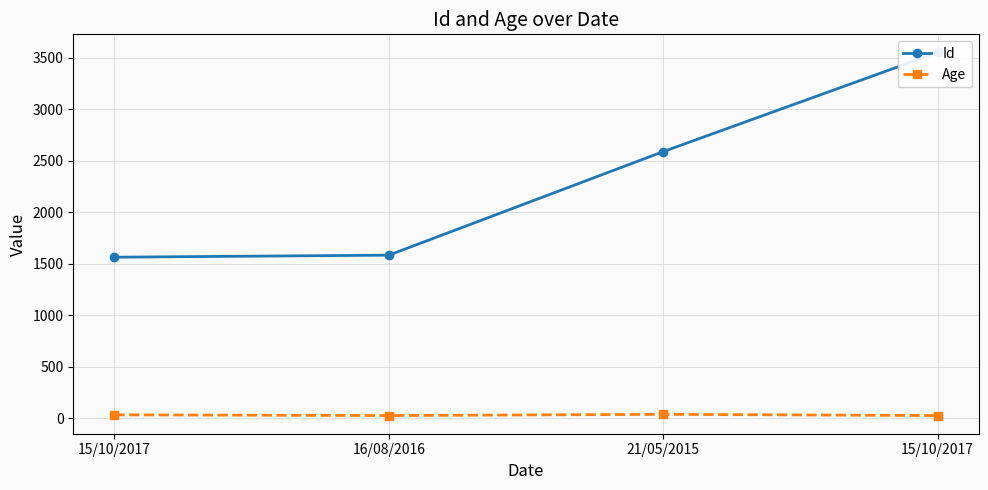

Which category has the highest value across all series?

15/10/2017